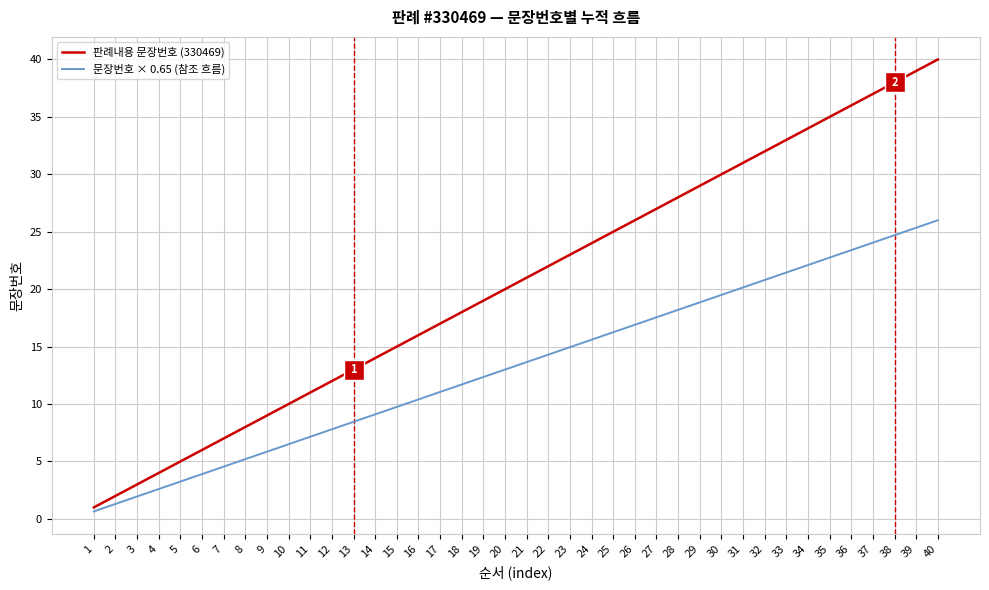

What is the difference between the maximum and minimum values in the 판례내용 문장번호 (330469) series?

39.0